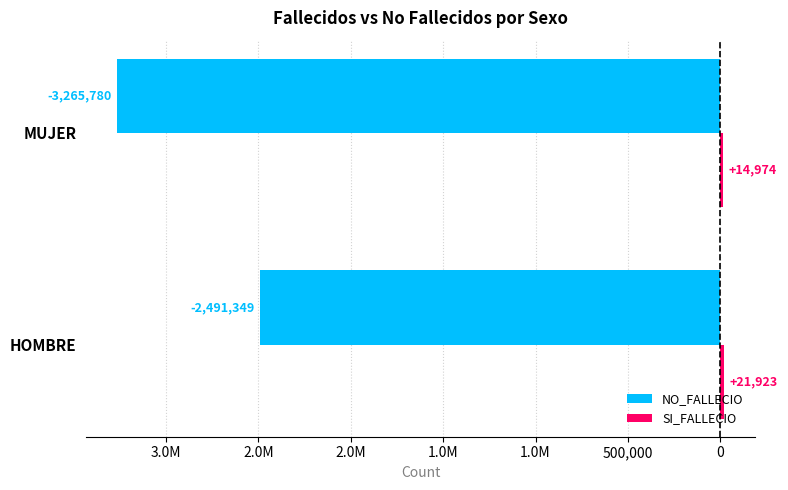

Which series has the largest total across all categories?

SI_FALLECIO